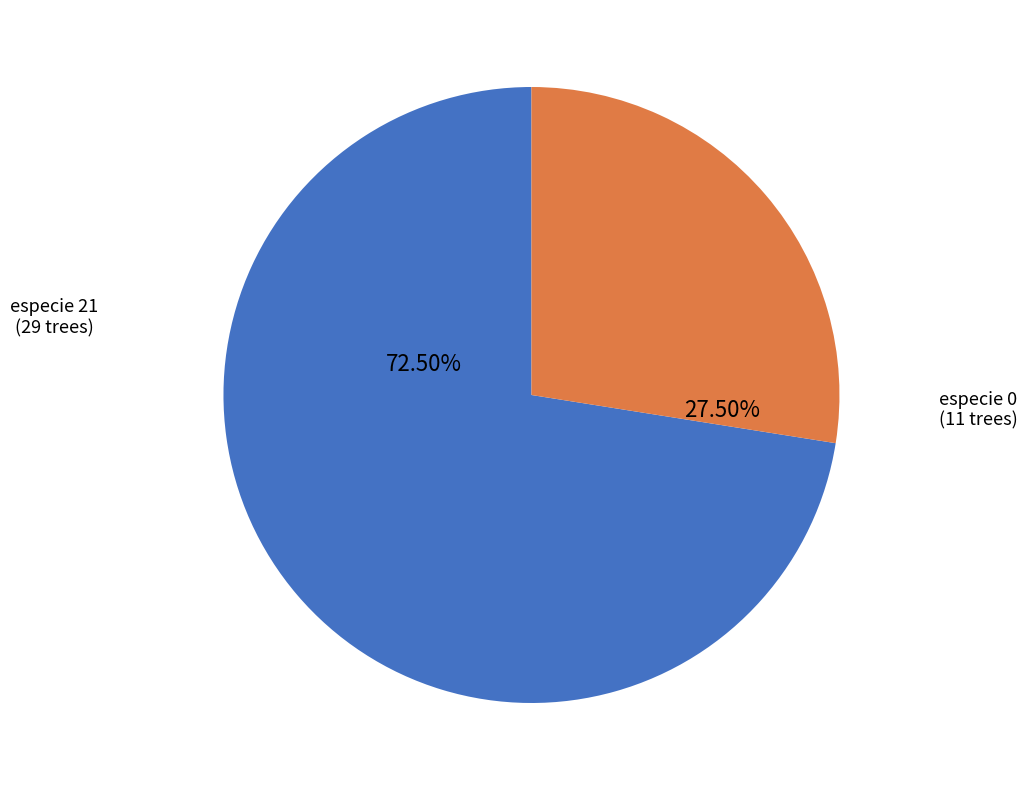

Is there a majority slice in this chart?

Yes